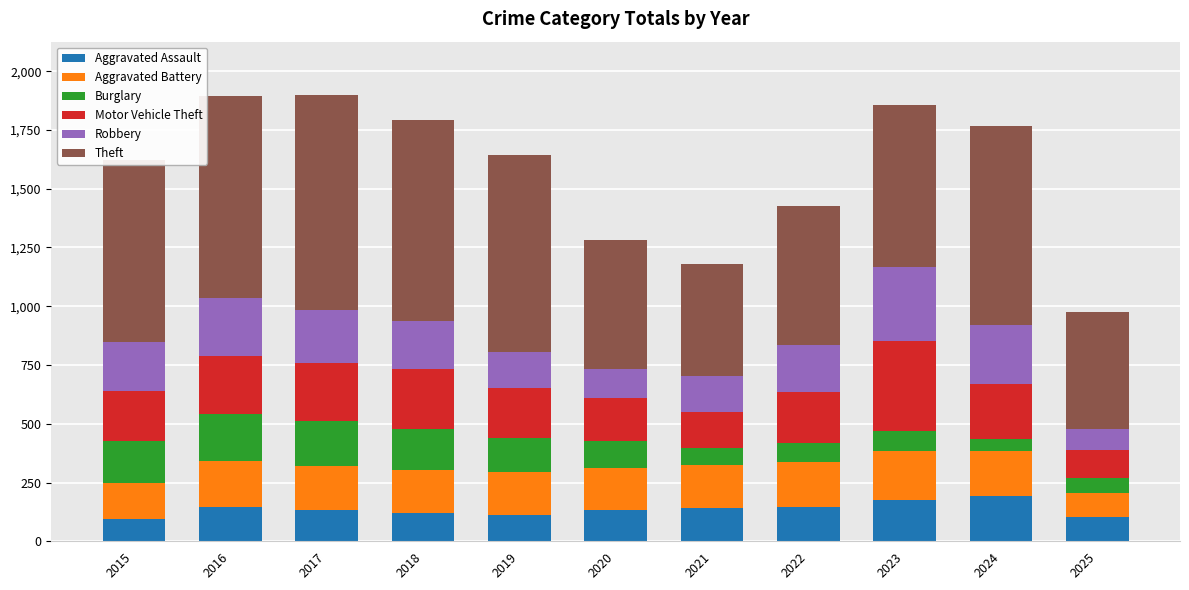

How many data points in Aggravated Assault are less than 131?

4